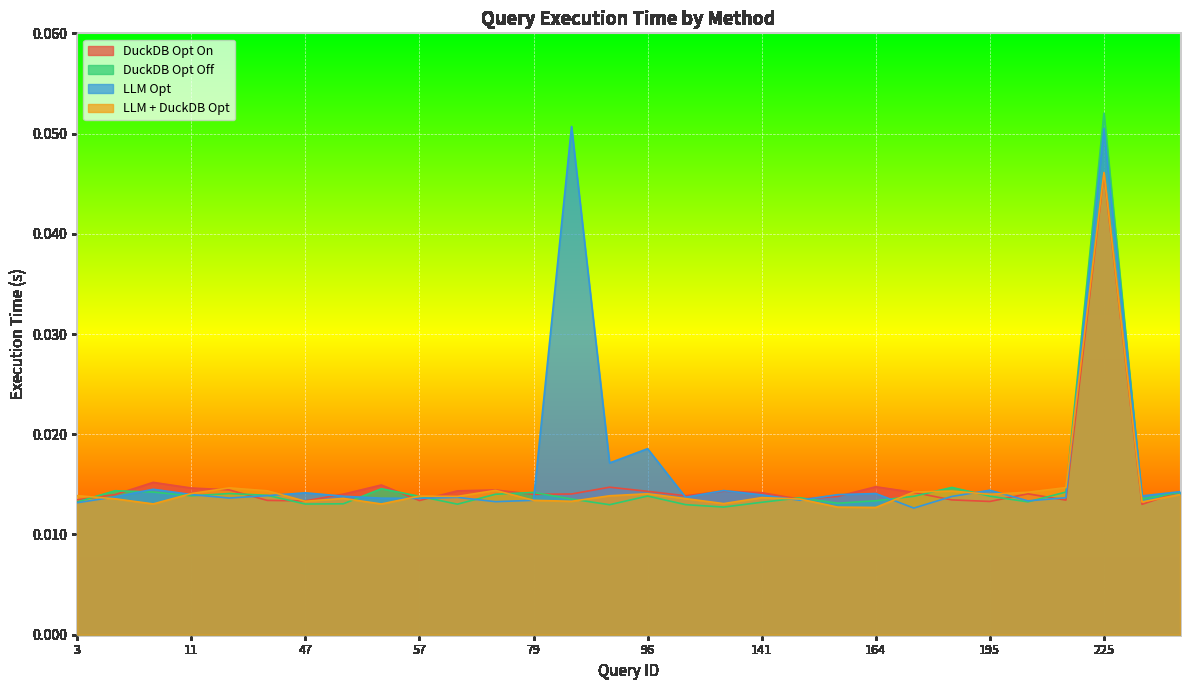

What are all the series names shown in the legend?

DuckDB Opt On, DuckDB Opt Off, LLM Opt, LLM + DuckDB Opt